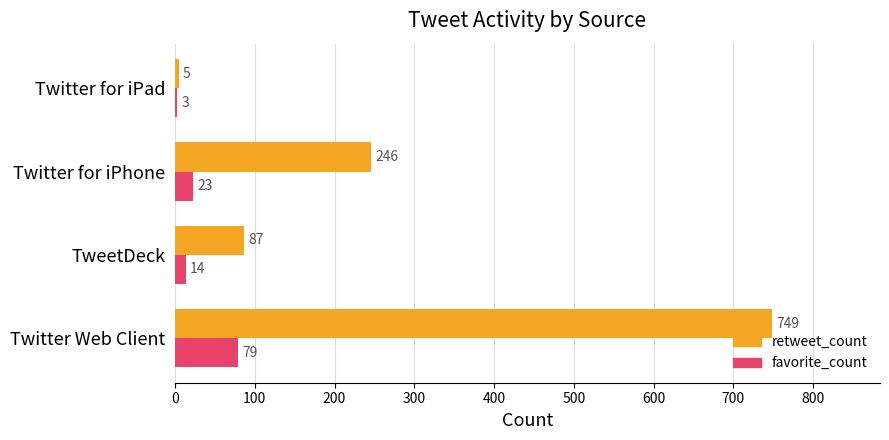

At how many categories does at least one series exceed 32?

3